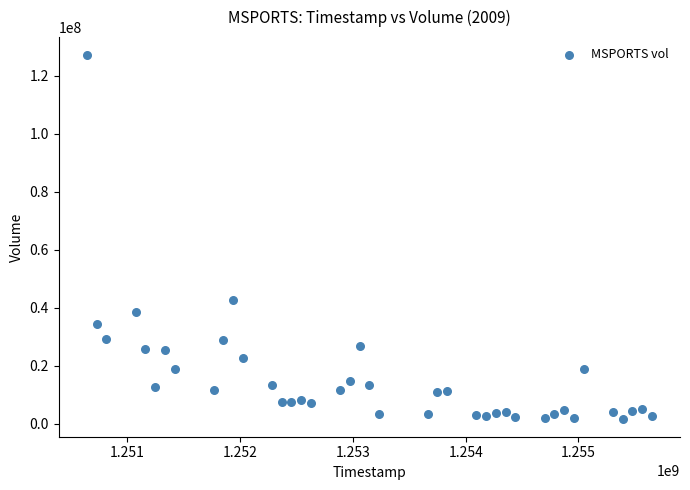

What Y value in the scatter plot is closest to 64389191?

42567677